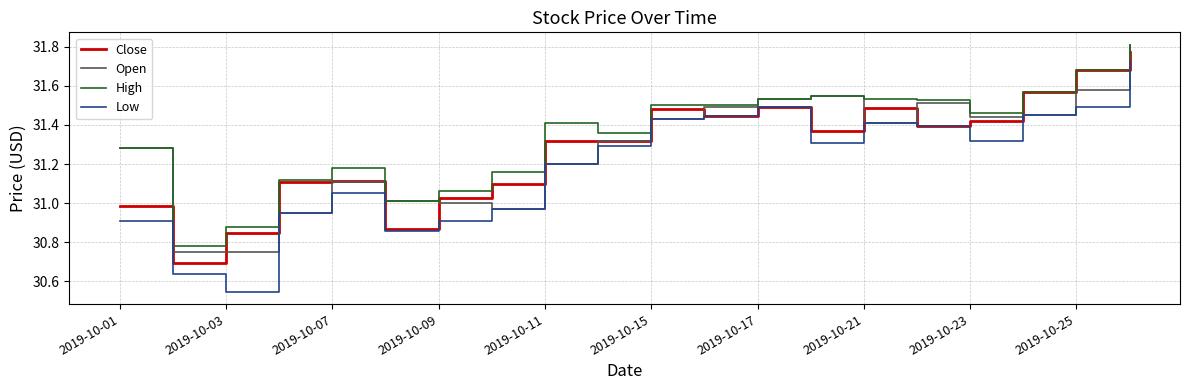

Which series has the largest total across all categories?

High